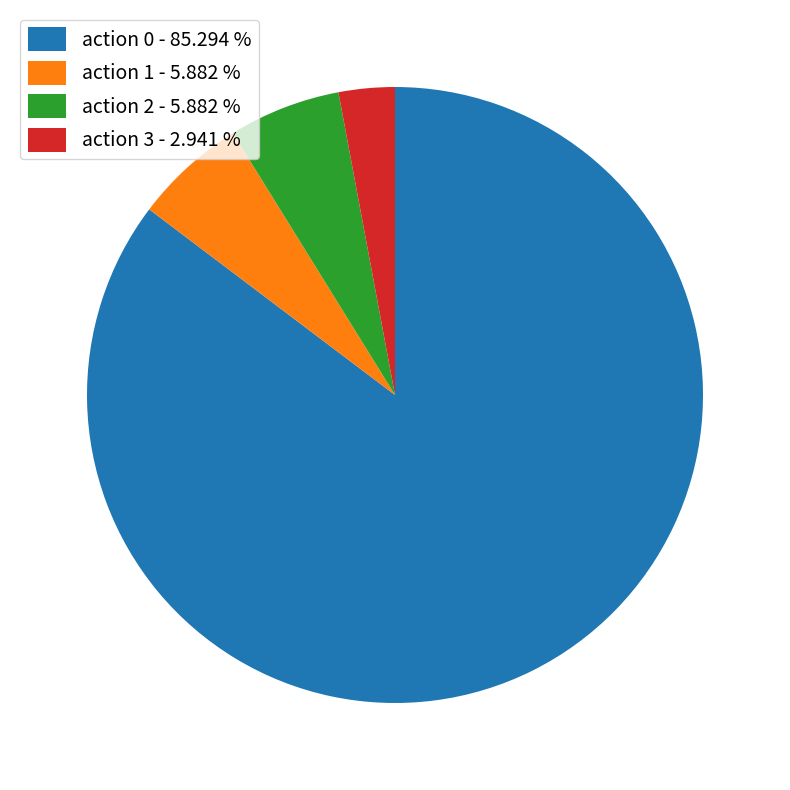

Is the sum of action 0 - 85.294 % and action 3 - 2.941 % greater than half?

Yes